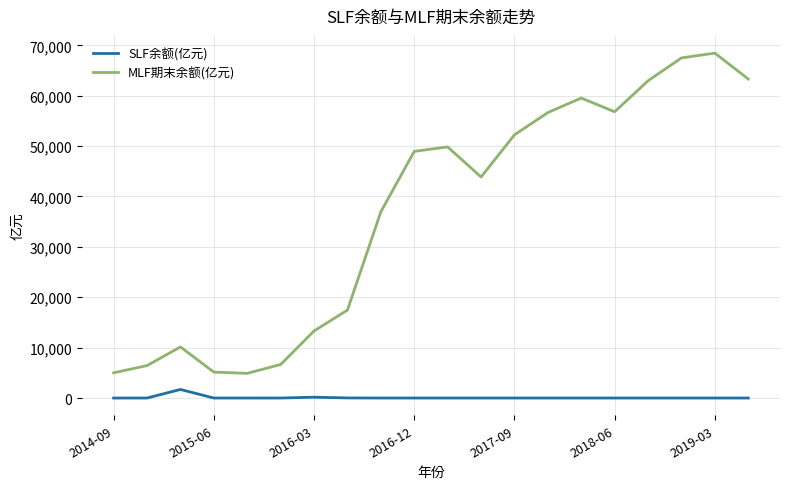

In MLF期末余额(亿元), how many points are lower than both neighbors (excluding endpoints)?

3